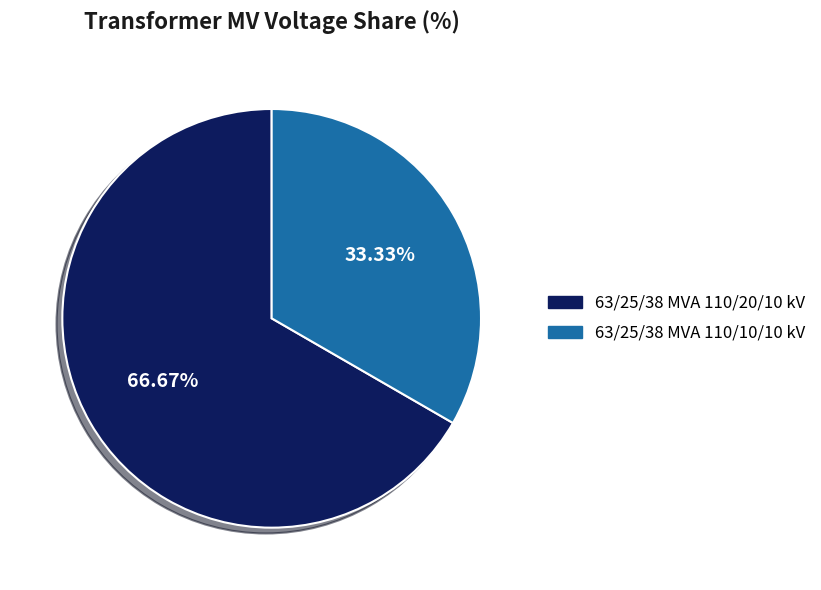

True or false: 63/25/38 MVA 110/10/10 kV accounts for 33% of the total.

True